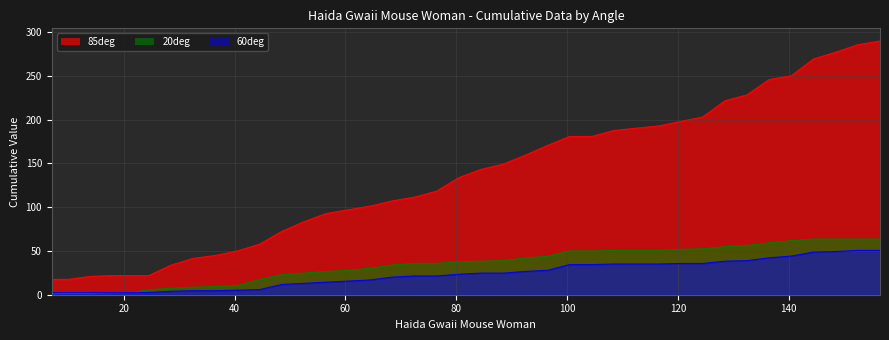

Reading right to left, what are all the values shown in this chart?

20deg: 156.5=63.6	152.5=63.6	148.5=63.6	144.5=63.6	140.5=61.7	136.5=59.3	132.5=56.2	128.5=54.9	124.5=52.5	120.5=51.9	116.5=50.6	112.5=50.6	108.5=50.6	104.5=50.0	100.5=50.0	96.5=43.8	92.5=42.0	88.5=38.9	84.5=38.3	80.5=37.6	76.5=35.8	72.5=35.8	68.5=34.0	64.5=30.2	60.5=27.8	56.5=26.5	52.5=24.7	48.5=22.8	44.5=17.3	40.5=10.5	36.5=9.3	32.5=8.6	28.5=7.4	24.5=5.6	22=3.1	18=2.5	14=1.9	10=1.9	8=1.9	7=1.9
60deg: 156.5=50.6	152.5=50.6	148.5=49.4	144.5=48.7	140.5=44.2	136.5=42.2	132.5=39.0	128.5=38.3	124.5=35.7	120.5=35.7	116.5=35.1	112.5=35.1	108.5=35.1	104.5=34.4	100.5=34.4	96.5=27.9	92.5=26.6	88.5=24.7	84.5=24.7	80.5=23.4	76.5=21.4	72.5=21.4	68.5=20.1	64.5=16.9	60.5=15.6	56.5=14.3	52.5=13.0	48.5=11.7	44.5=5.8	40.5=5.2	36.5=4.5	32.5=4.5	28.5=3.9	24.5=2.6	22=2.6	18=2.6	14=2.6	10=2.6	8=2.6	7=2.6
85deg: 156.5=289.9	152.5=285.6	148.5=277.1	144.5=269.4	140.5=250.2	136.5=245.9	132.5=228.4	128.5=221.5	124.5=203.1	120.5=197.9	116.5=192.8	112.5=190.3	108.5=187.7	104.5=180.8	100.5=180.8	96.5=170.6	92.5=159.5	88.5=149.2	84.5=143.2	80.5=133.8	76.5=118.4	72.5=111.5	68.5=107.3	64.5=101.3	60.5=97.0	56.5=92.7	52.5=83.3	48.5=72.2	44.5=57.7	40.5=50.0	36.5=44.9	32.5=41.5	28.5=33.8	24.5=21.8	22=21.8	18=21.8	14=20.9	10=17.5	8=17.5	7=17.5